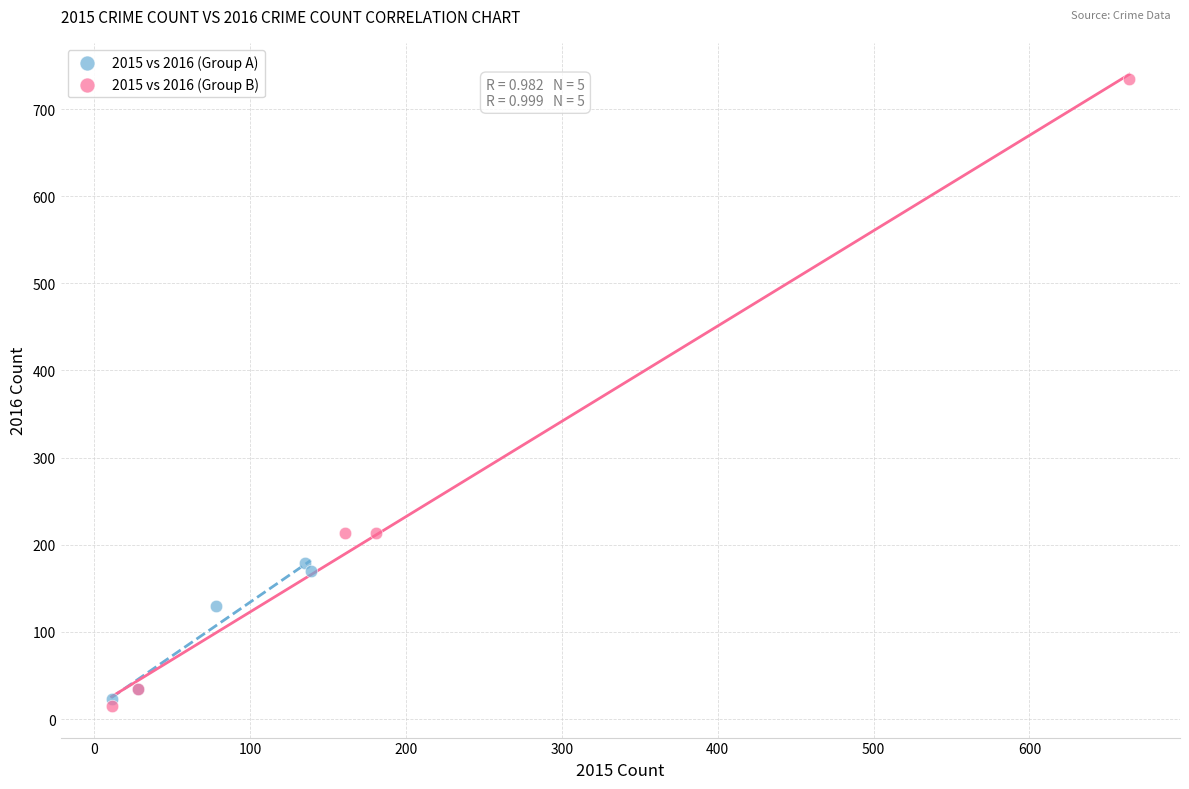

Which series contains the lowest Y value?

2015 vs 2016 (Group B)